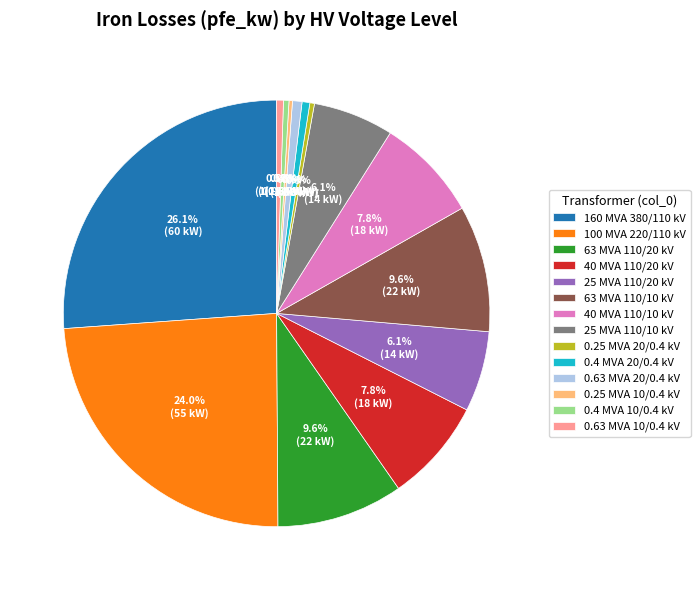

Between 40 MVA 110/10 kV and 0.4 MVA 20/0.4 kV, which is larger?

40 MVA 110/10 kV